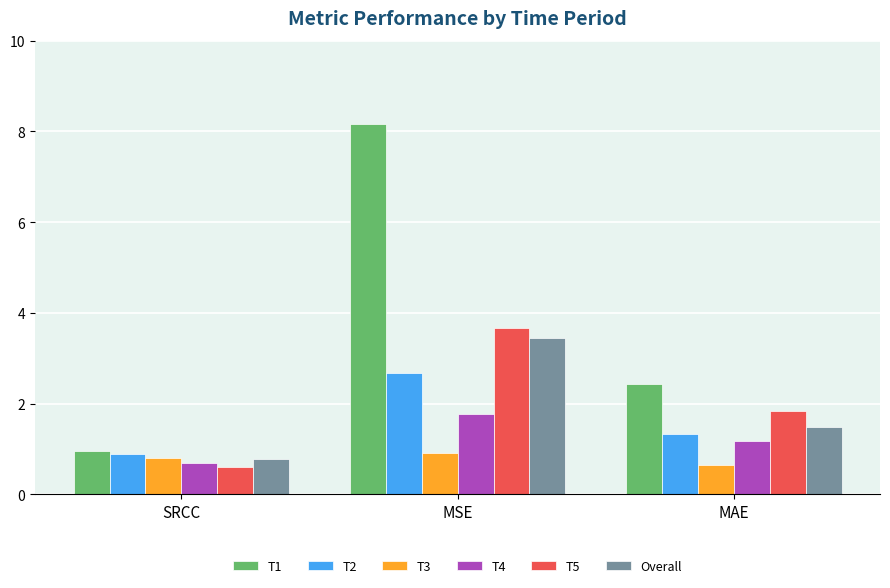

Which category has the lowest value in the T2 series?

SRCC